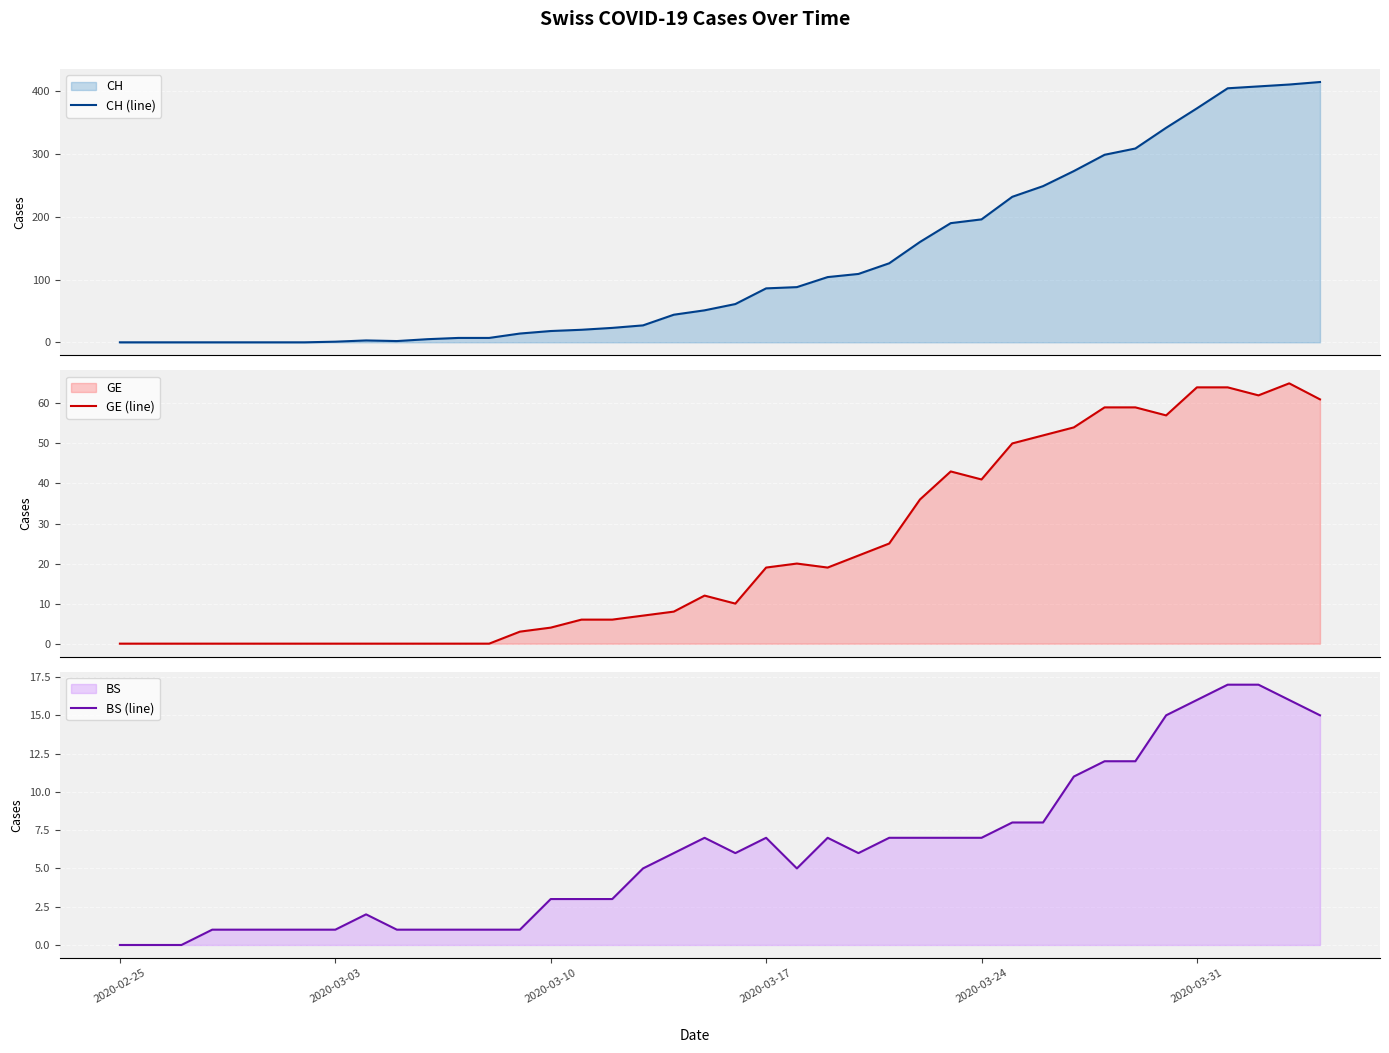

At how many categories does at least one series exceed 291?

8